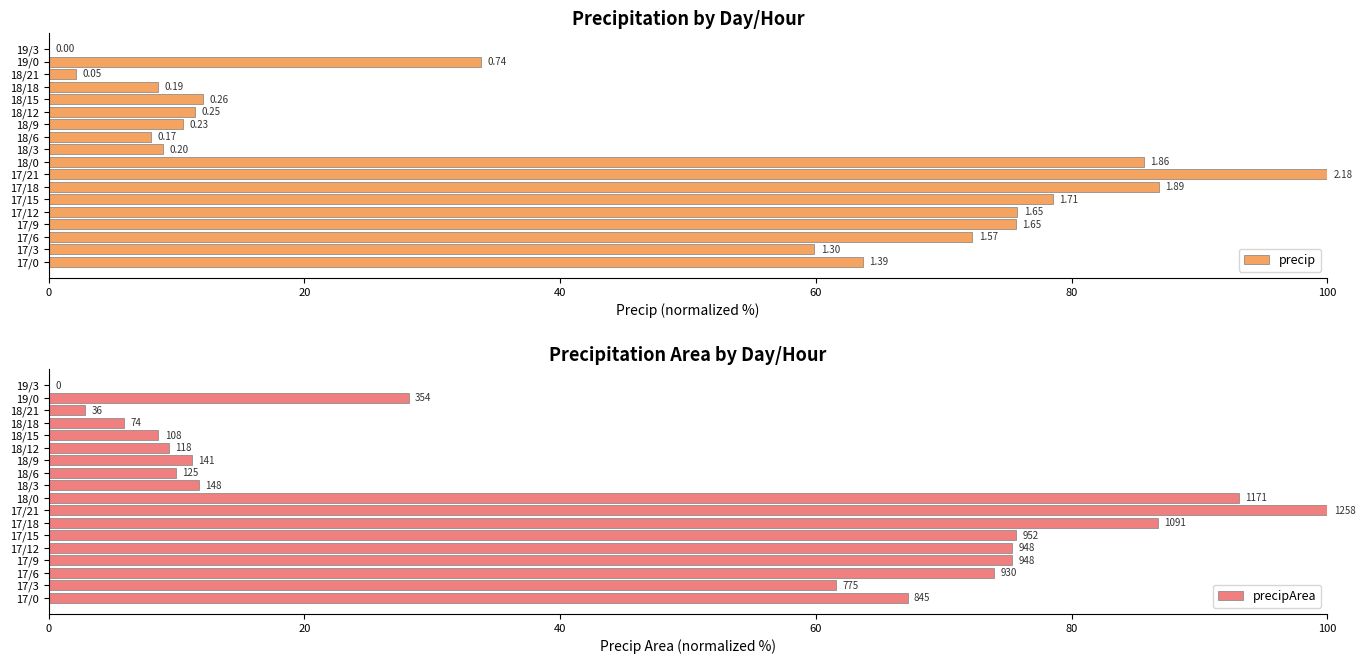

The precipArea series shows 23.4 at 17/0. True or false?

False